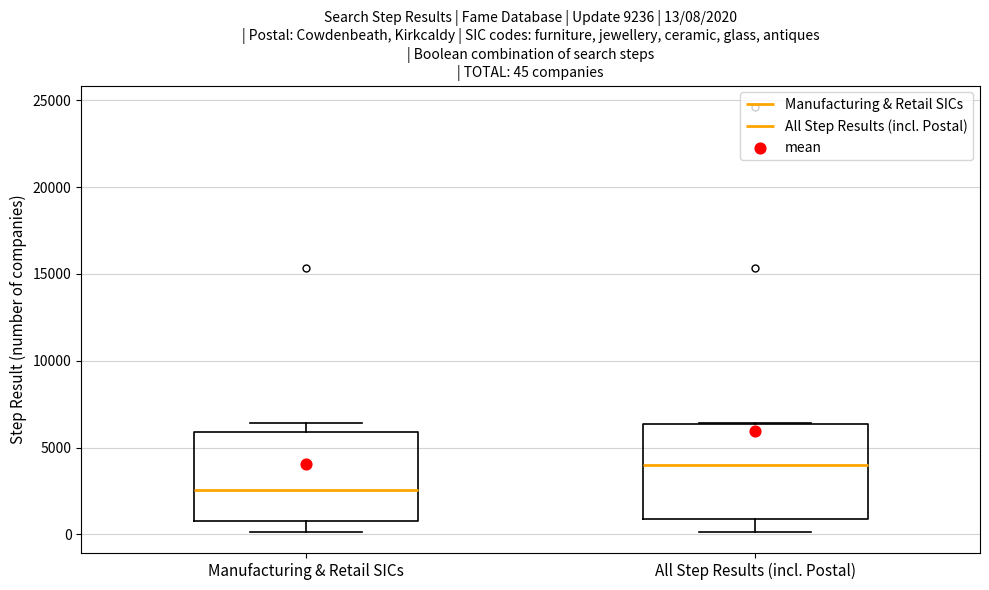

Which box's median line is the highest?

All Step Results (incl. Postal)